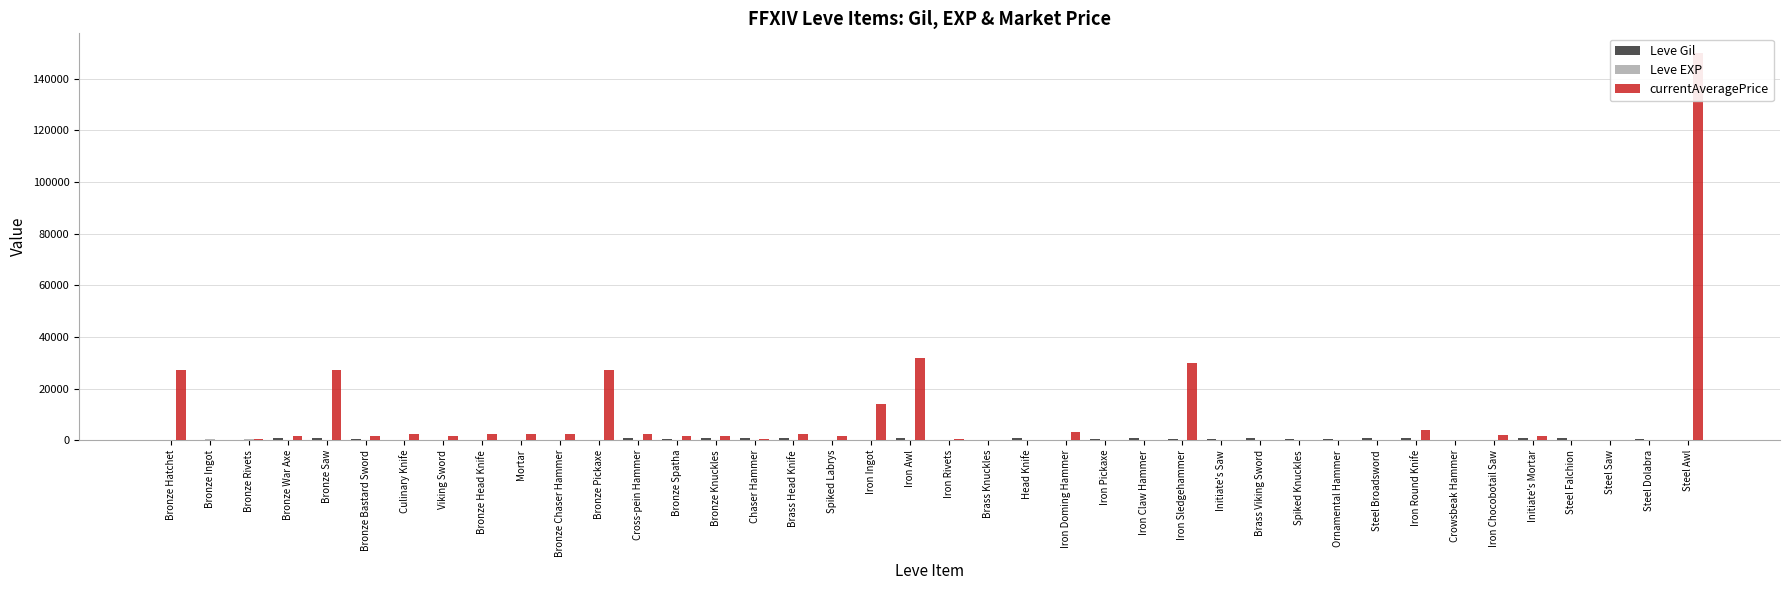

What is the difference between the maximum and minimum values in the Leve EXP series?

629